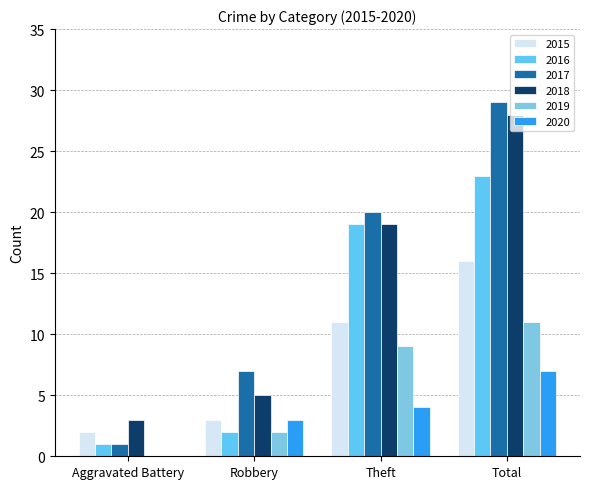

What is the label of the 4th bar from the left?

Total